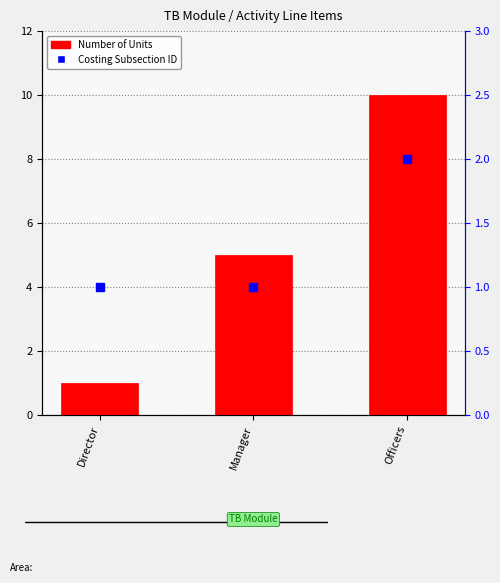

At which category is the sum across all series the highest?

Officers